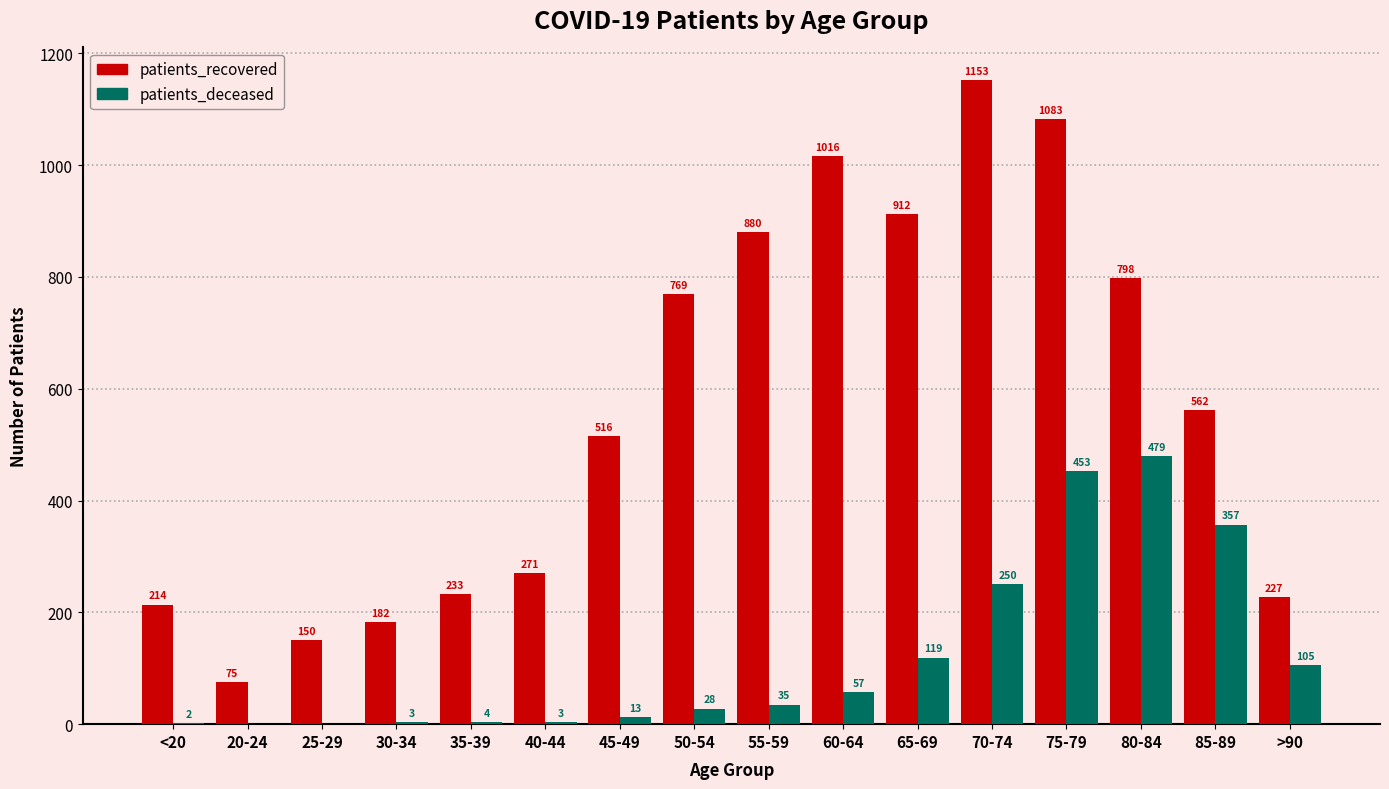

What is the sum of all patients_recovered values?

9041